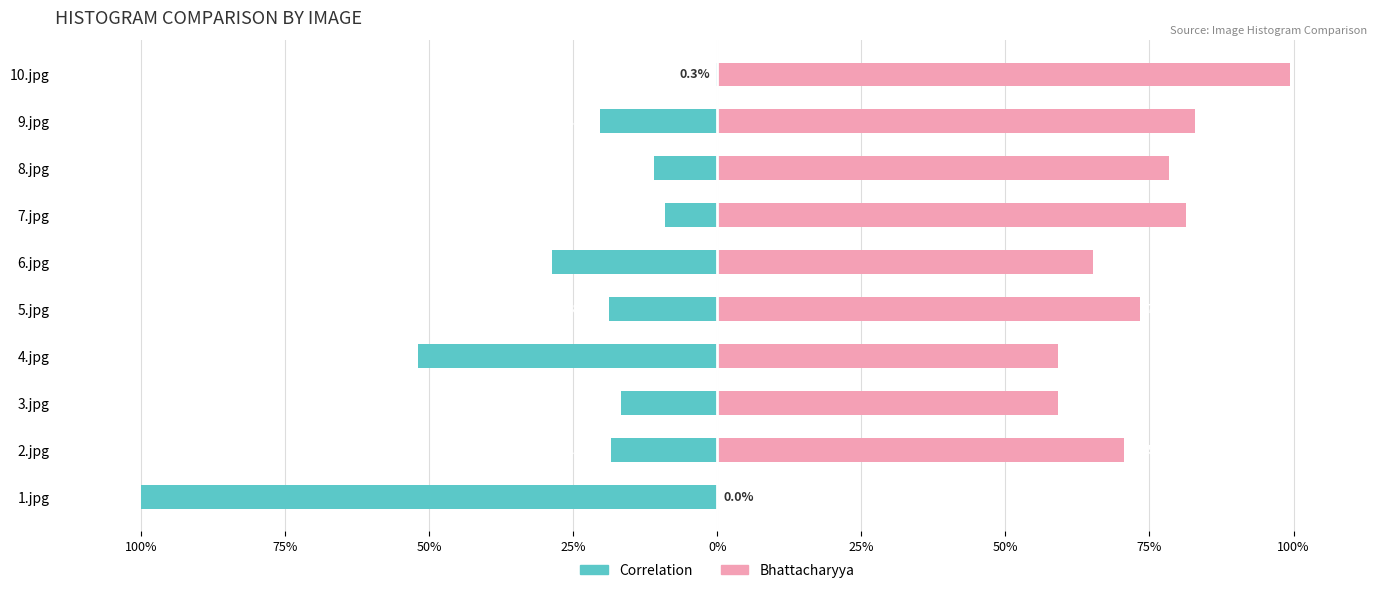

What are all the series names shown in the legend?

Correlation, Bhattacharyya